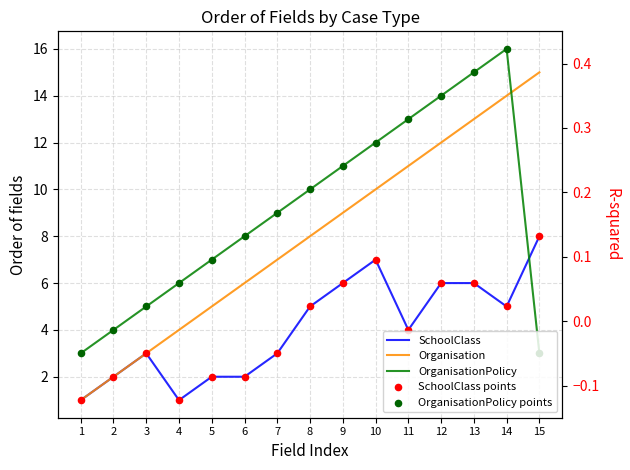

Which series has the largest total across all categories?

OrganisationPolicy